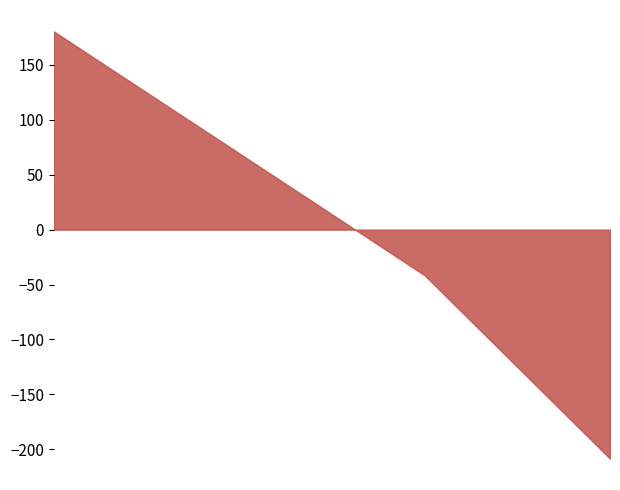

True or false: the data has more than 1 interior local peaks.

False